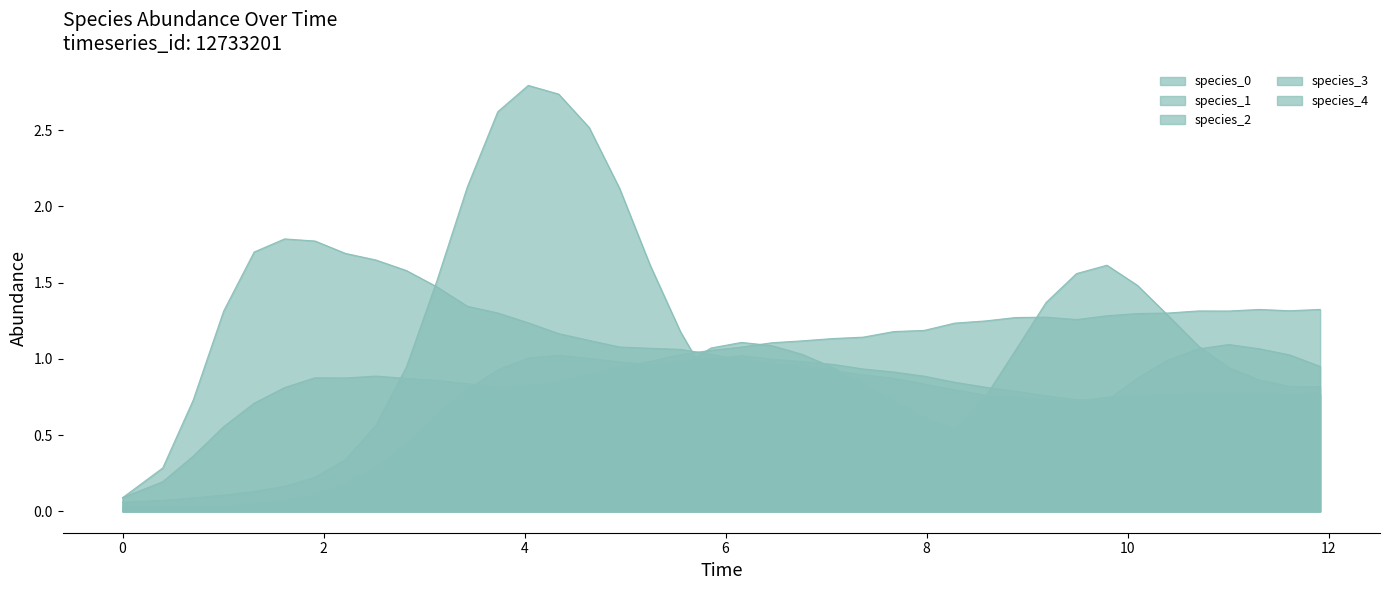

At which category is the sum across all series the highest?

4.036363636363637